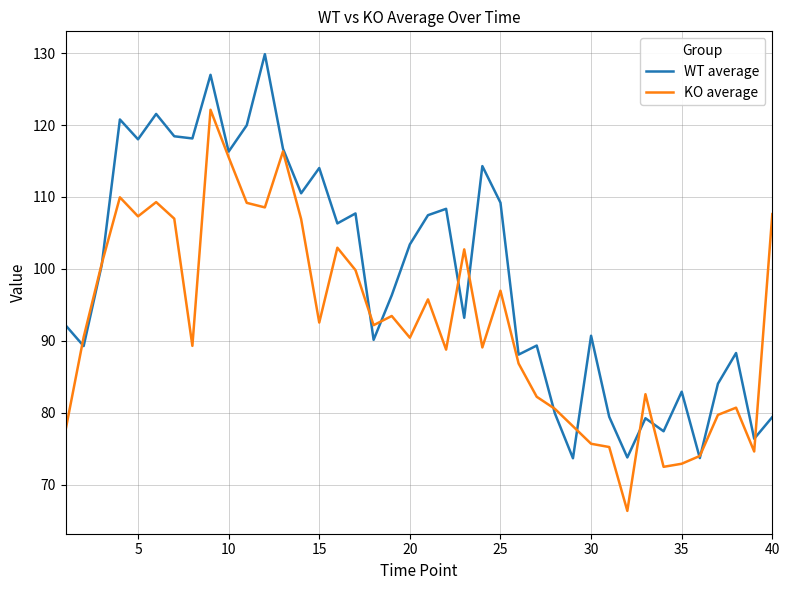

What is the smallest value displayed?

66.3